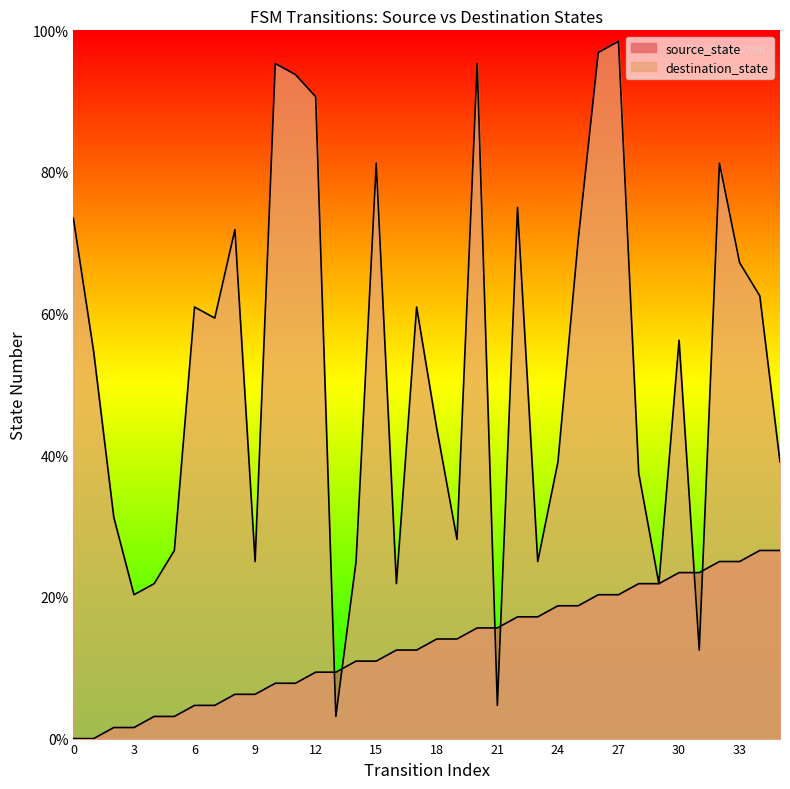

Between 6 and 19, which is larger?

19